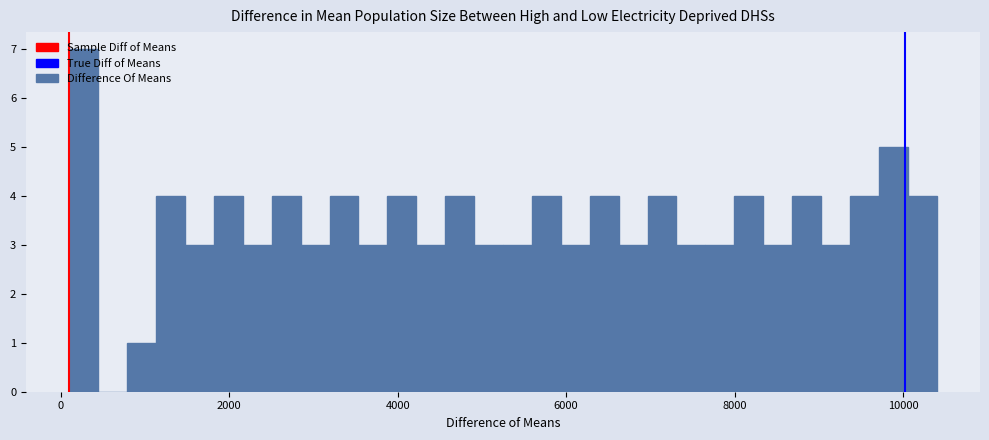

Read against the x-axis, roughly where is the centre of the tallest bar?

200